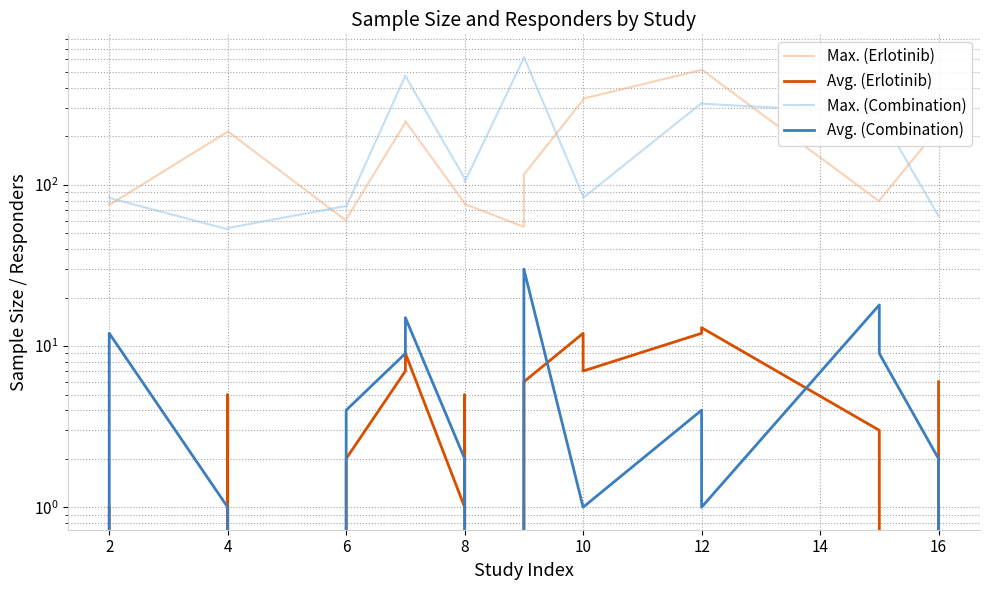

Which has a higher value, 12 or 12?

12